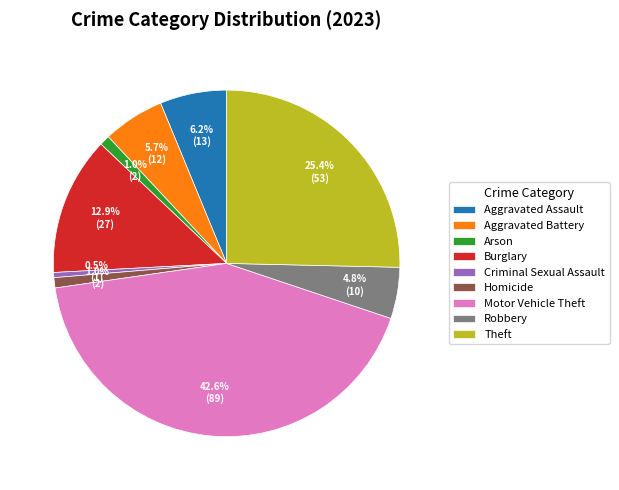

To the nearest percent, what is the difference between the Theft and Aggravated Assault slice percentages?

19%